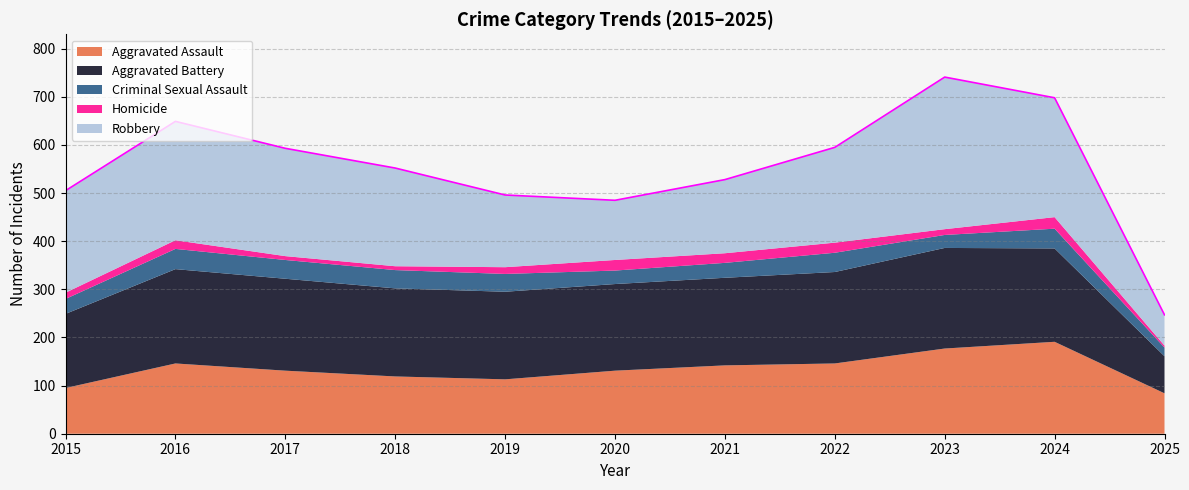

Is it true that Criminal Sexual Assault equals 16 at 2016?

False